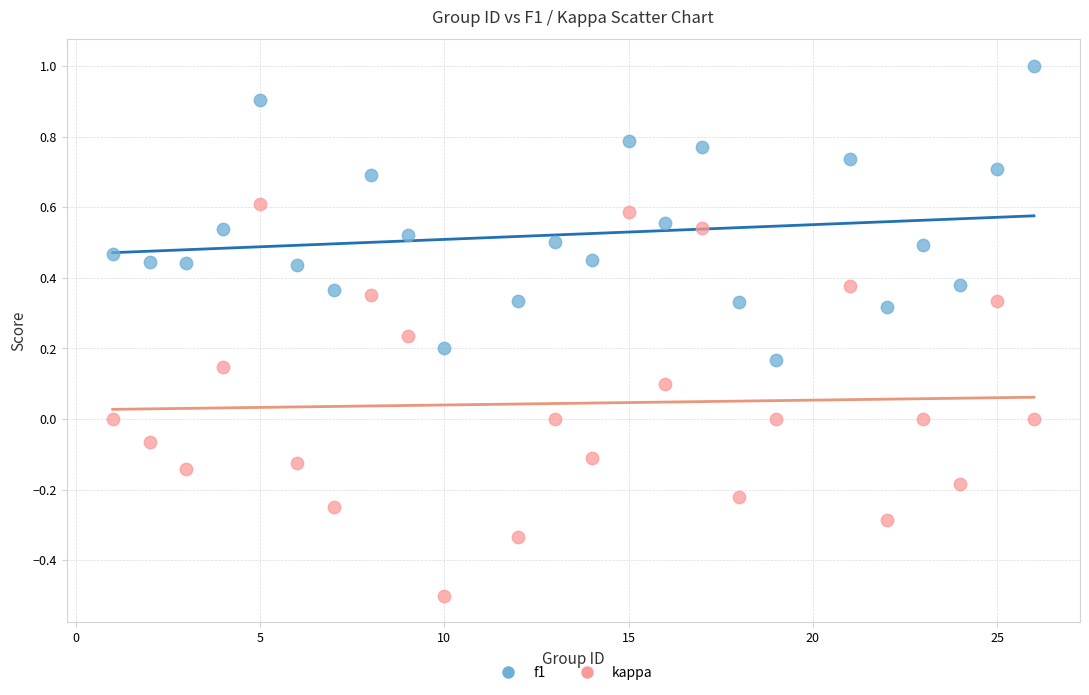

Which series reaches the minimum Y coordinate?

kappa